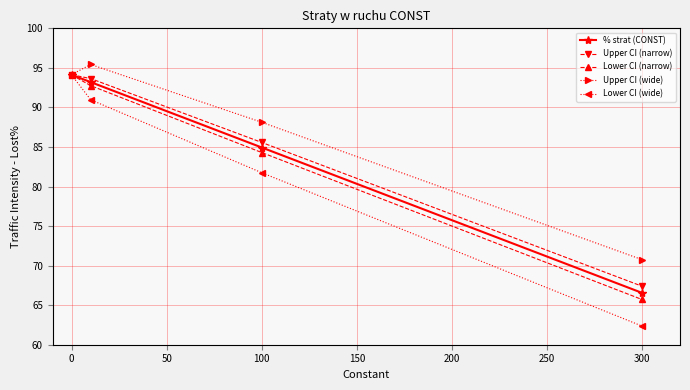

Which series has the widest spread of values?

Lower CI (wide)